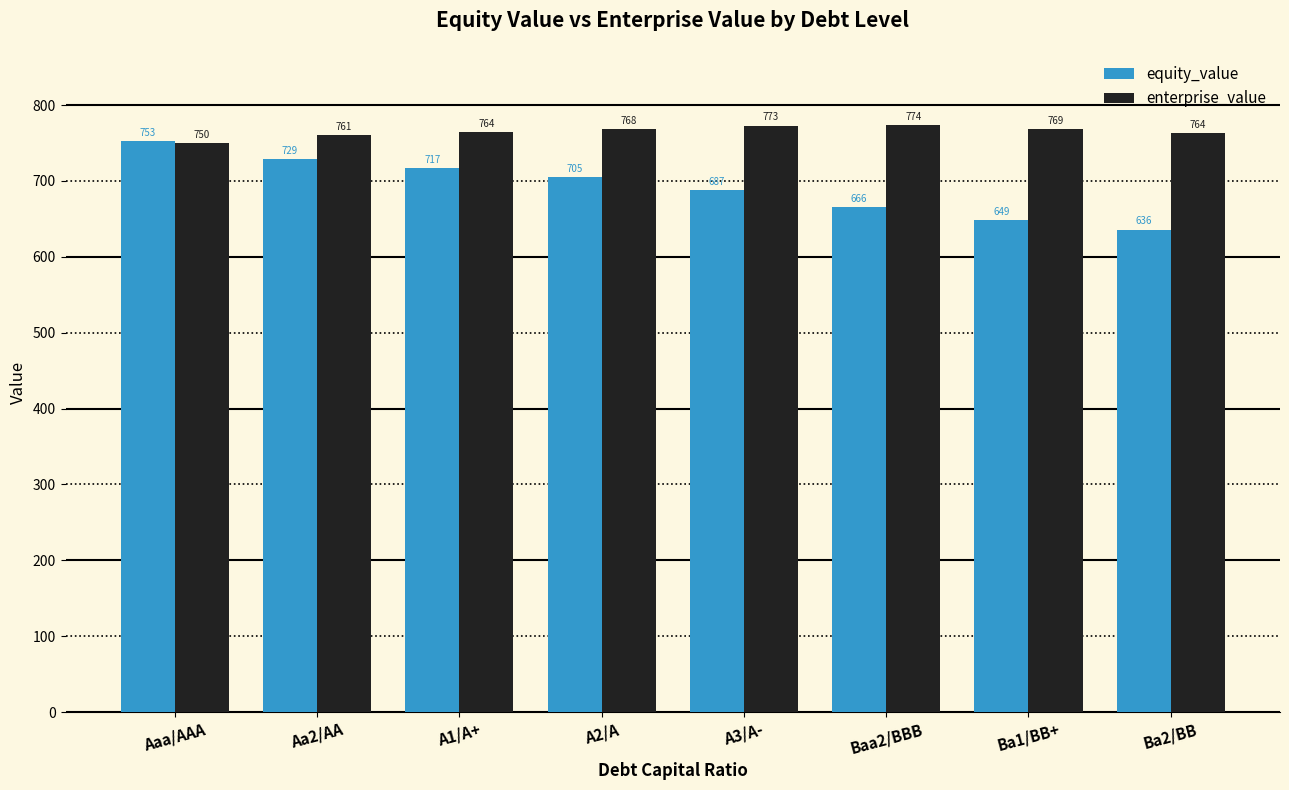

At how many categories does at least one series exceed 668?

8